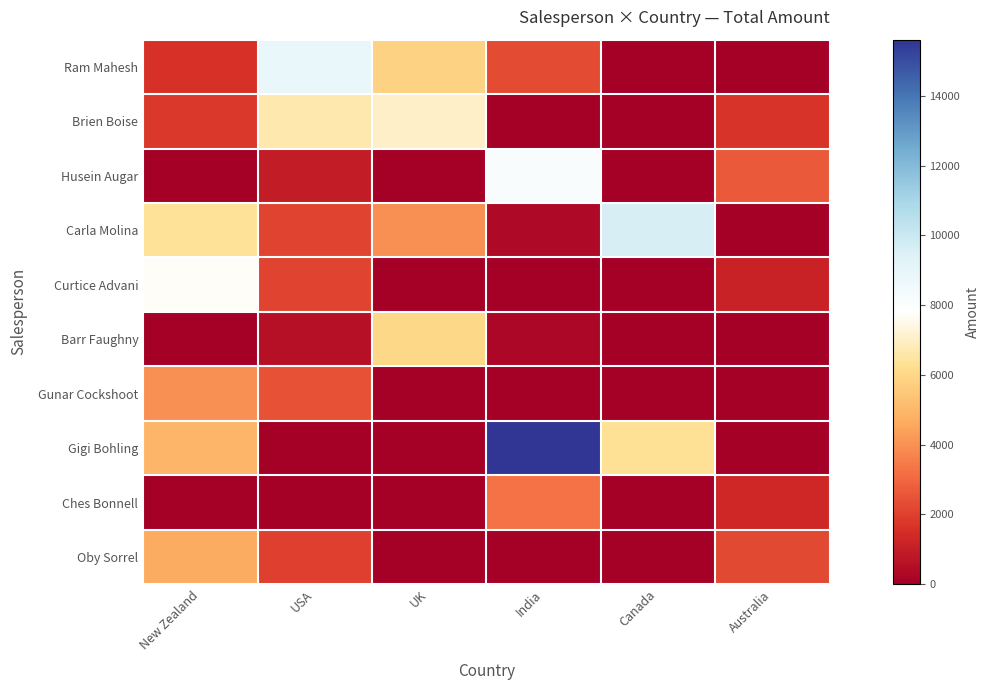

Reading left to right, extract all data points from this chart.

Ram Mahesh: New Zealand=1624	USA=8869	UK=5817	India=2289	Canada=0	Australia=0
Brien Boise: New Zealand=1771	USA=6706	UK=7021	India=0	Canada=0	Australia=1701
Husein Augar: New Zealand=0	USA=959	UK=0	India=8155	Canada=0	Australia=2646
Carla Molina: New Zealand=6398	USA=2114	UK=3976	India=336	Canada=9632	Australia=0
Curtice Advani: New Zealand=7693	USA=2100	UK=0	India=0	Canada=0	Australia=1134
Barr Faughny: New Zealand=0	USA=553	UK=6027	India=252	Canada=0	Australia=0
Gunar Cockshoot: New Zealand=3983	USA=2464	UK=21	India=0	Canada=0	Australia=0
Gigi Bohling: New Zealand=4991	USA=0	UK=0	India=15610	Canada=6314	Australia=0
Ches Bonnell: New Zealand=0	USA=0	UK=0	India=3262	Canada=0	Australia=1281
Oby Sorrel: New Zealand=4683	USA=1974	UK=0	India=0	Canada=0	Australia=2205